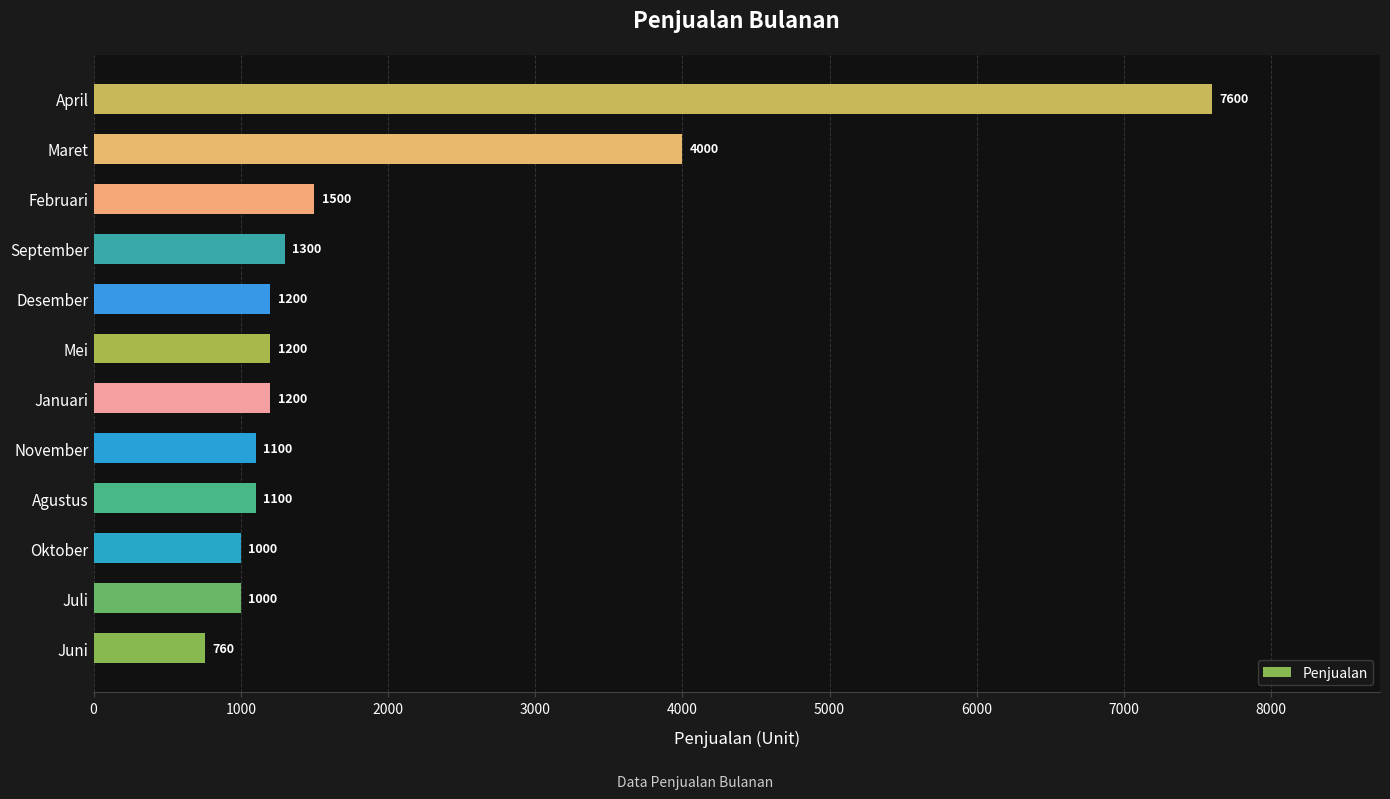

Between Desember and Agustus, which is larger?

Desember